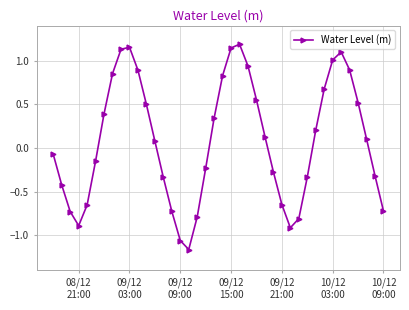

Count the number of categories in the chart.

40